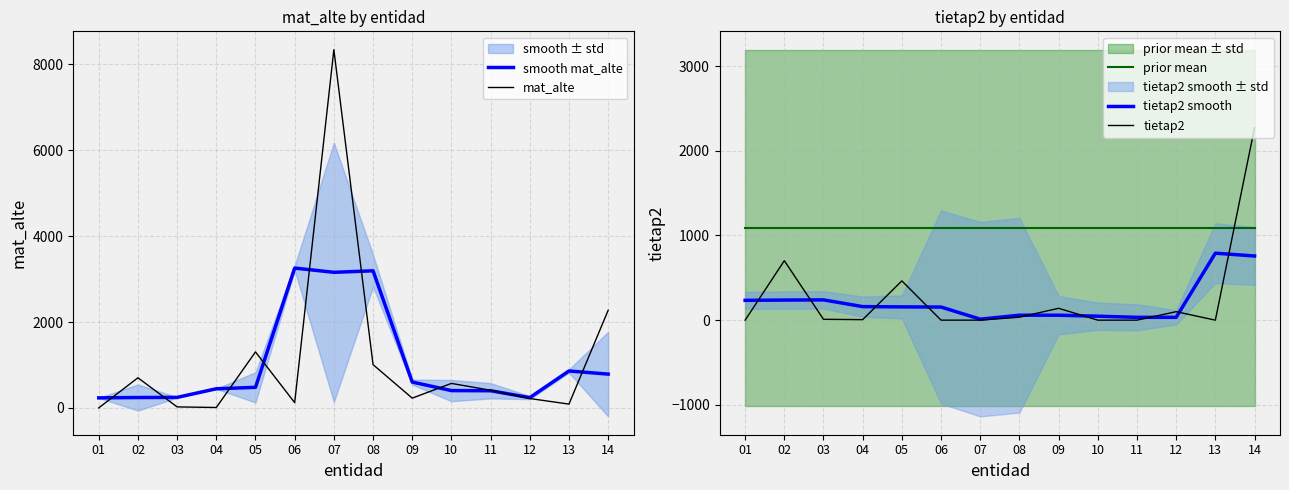

True or false: prior mean has a value of 1093.1 at 10.

True